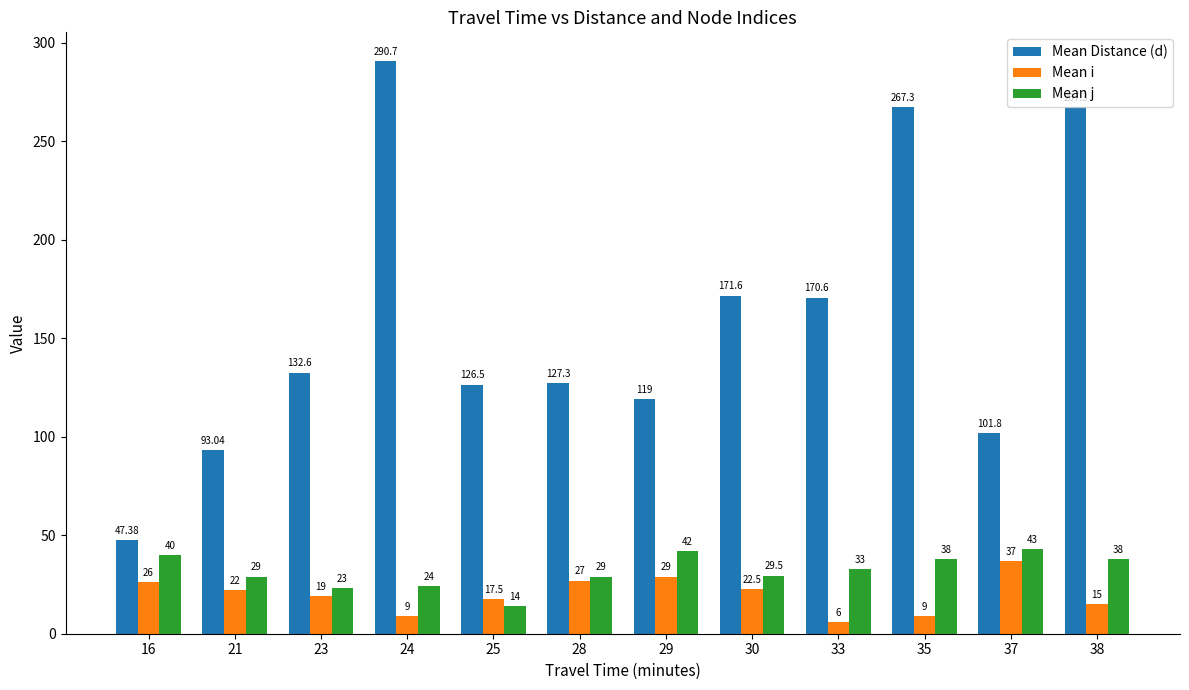

What is the lowest value of the Mean j series?

14.0